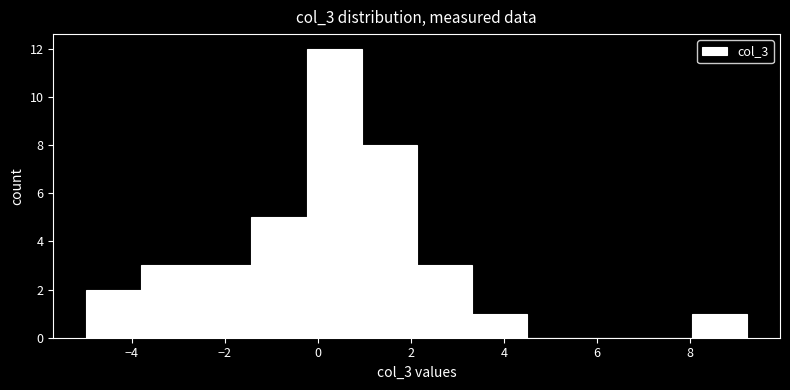

What is the height of the bar covering 2.2 to 3.4 on the x-axis? Neither the bar edges nor the heights are printed on the chart, so give them approximately, as read against the axes.

3